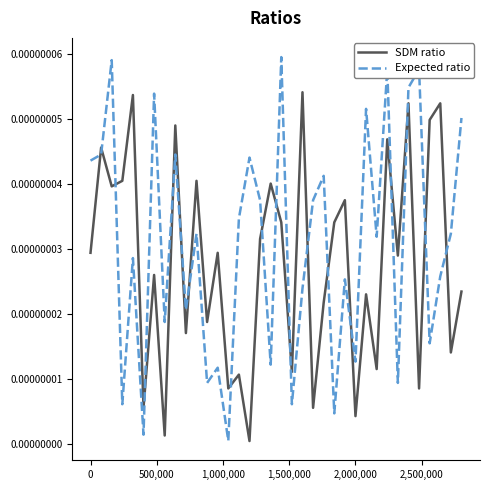

Which series has the largest total across all categories?

Expected ratio